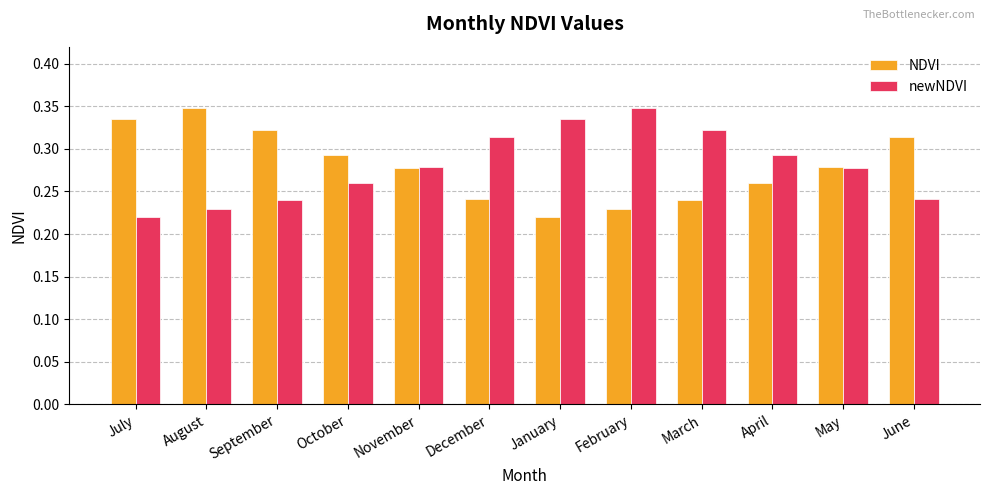

At June, list the series in order from smallest to largest.

newNDVI, NDVI